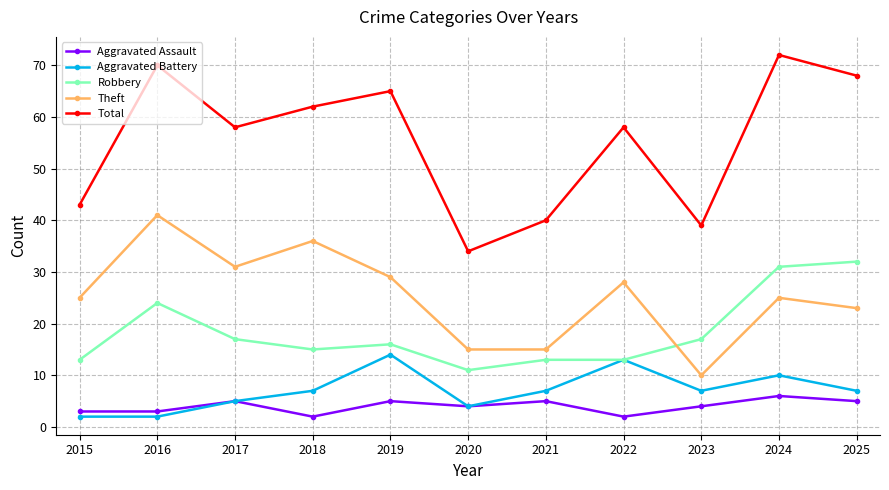

Does the chart display data point markers on the line(s)?

Yes